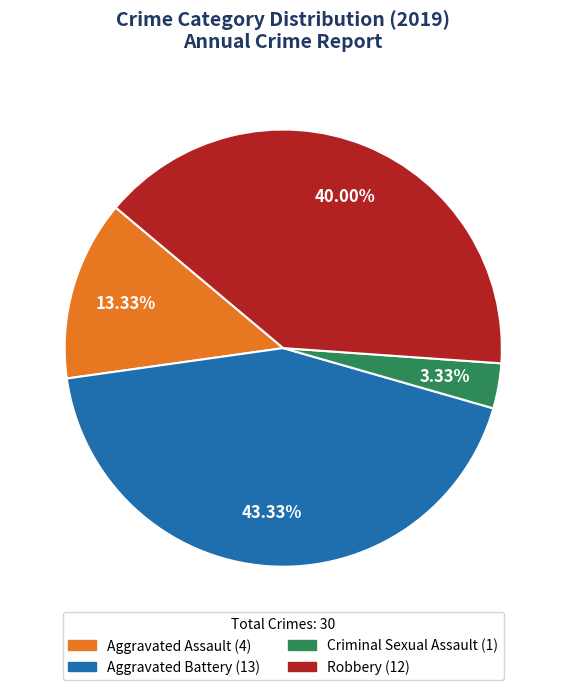

Is there a majority slice in this chart?

No